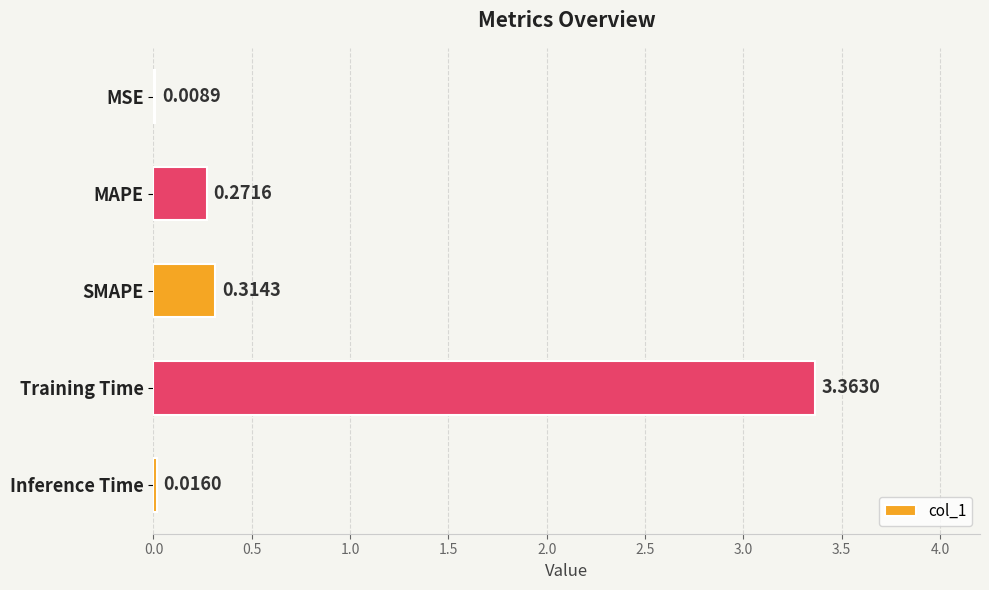

At which category does the chart reach its peak across all series?

Training Time